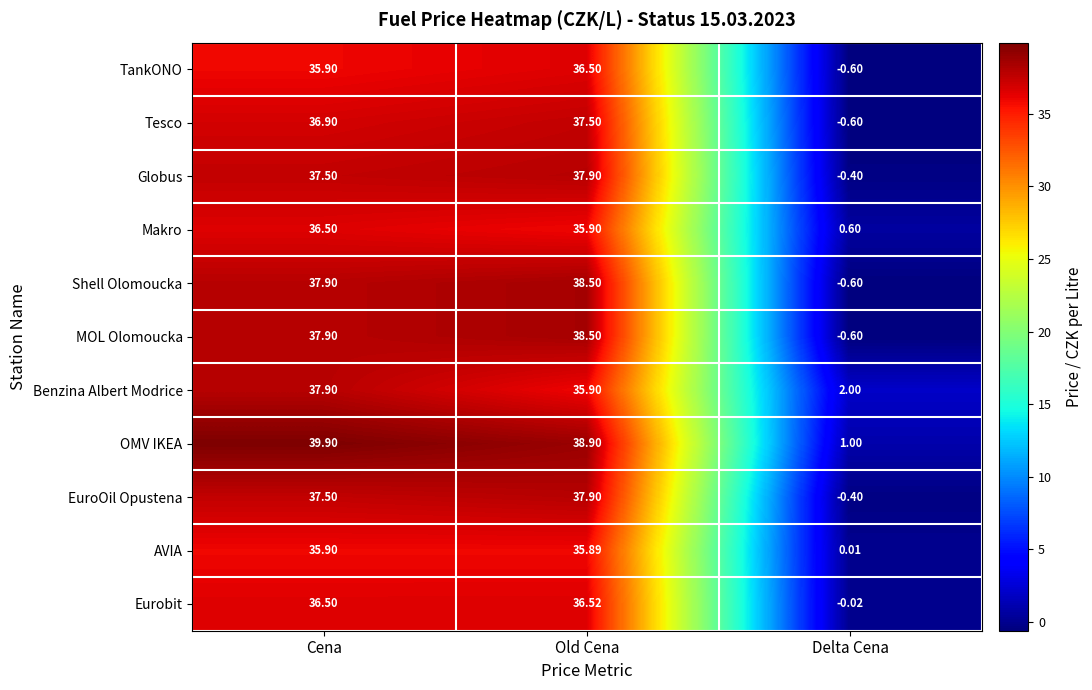

At how many categories does at least one series exceed 35?

2